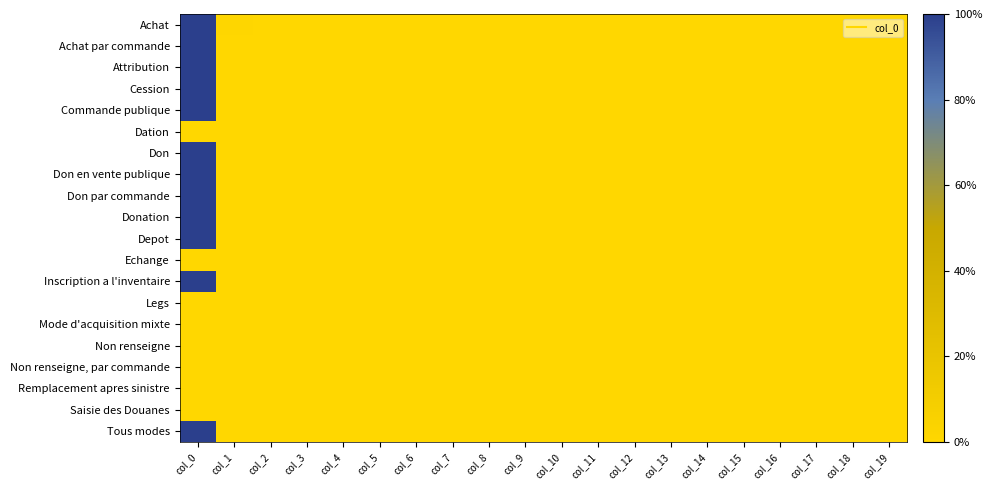

Reading left to right, transcribe all the data shown in this chart.

Achat: col_0=1.0	col_1=0.0	col_2=0.0	col_3=0.0	col_4=0.0	col_5=0.0	col_6=0.0	col_7=0.0	col_8=0.0	col_9=0.0	col_10=0.0	col_11=0.0	col_12=0.0	col_13=0.0	col_14=0.0	col_15=0.0	col_16=0.0	col_17=0.0	col_18=0.0	col_19=0.0
Achat par commande: col_0=1.0	col_1=0.0	col_2=0.0	col_3=0.0	col_4=0.0	col_5=0.0	col_6=0.0	col_7=0.0	col_8=0.0	col_9=0.0	col_10=0.0	col_11=0.0	col_12=0.0	col_13=0.0	col_14=0.0	col_15=0.0	col_16=0.0	col_17=0.0	col_18=0.0	col_19=0.0
Attribution: col_0=1.0	col_1=0.0	col_2=0.0	col_3=0.0	col_4=0.0	col_5=0.0	col_6=0.0	col_7=0.0	col_8=0.0	col_9=0.0	col_10=0.0	col_11=0.0	col_12=0.0	col_13=0.0	col_14=0.0	col_15=0.0	col_16=0.0	col_17=0.0	col_18=0.0	col_19=0.0
Cession: col_0=1.0	col_1=0.0	col_2=0.0	col_3=0.0	col_4=0.0	col_5=0.0	col_6=0.0	col_7=0.0	col_8=0.0	col_9=0.0	col_10=0.0	col_11=0.0	col_12=0.0	col_13=0.0	col_14=0.0	col_15=0.0	col_16=0.0	col_17=0.0	col_18=0.0	col_19=0.0
Commande publique: col_0=1.0	col_1=0.0	col_2=0.0	col_3=0.0	col_4=0.0	col_5=0.0	col_6=0.0	col_7=0.0	col_8=0.0	col_9=0.0	col_10=0.0	col_11=0.0	col_12=0.0	col_13=0.0	col_14=0.0	col_15=0.0	col_16=0.0	col_17=0.0	col_18=0.0	col_19=0.0
Dation: col_0=0.0	col_1=0.0	col_2=0.0	col_3=0.0	col_4=0.0	col_5=0.0	col_6=0.0	col_7=0.0	col_8=0.0	col_9=0.0	col_10=0.0	col_11=0.0	col_12=0.0	col_13=0.0	col_14=0.0	col_15=0.0	col_16=0.0	col_17=0.0	col_18=0.0	col_19=0.0
Don: col_0=1.0	col_1=0.0	col_2=0.0	col_3=0.0	col_4=0.0	col_5=0.0	col_6=0.0	col_7=0.0	col_8=0.0	col_9=0.0	col_10=0.0	col_11=0.0	col_12=0.0	col_13=0.0	col_14=0.0	col_15=0.0	col_16=0.0	col_17=0.0	col_18=0.0	col_19=0.0
Don en vente publique: col_0=1.0	col_1=0.0	col_2=0.0	col_3=0.0	col_4=0.0	col_5=0.0	col_6=0.0	col_7=0.0	col_8=0.0	col_9=0.0	col_10=0.0	col_11=0.0	col_12=0.0	col_13=0.0	col_14=0.0	col_15=0.0	col_16=0.0	col_17=0.0	col_18=0.0	col_19=0.0
Don par commande: col_0=1.0	col_1=0.0	col_2=0.0	col_3=0.0	col_4=0.0	col_5=0.0	col_6=0.0	col_7=0.0	col_8=0.0	col_9=0.0	col_10=0.0	col_11=0.0	col_12=0.0	col_13=0.0	col_14=0.0	col_15=0.0	col_16=0.0	col_17=0.0	col_18=0.0	col_19=0.0
Donation: col_0=1.0	col_1=0.0	col_2=0.0	col_3=0.0	col_4=0.0	col_5=0.0	col_6=0.0	col_7=0.0	col_8=0.0	col_9=0.0	col_10=0.0	col_11=0.0	col_12=0.0	col_13=0.0	col_14=0.0	col_15=0.0	col_16=0.0	col_17=0.0	col_18=0.0	col_19=0.0
Depot: col_0=1.0	col_1=0.0	col_2=0.0	col_3=0.0	col_4=0.0	col_5=0.0	col_6=0.0	col_7=0.0	col_8=0.0	col_9=0.0	col_10=0.0	col_11=0.0	col_12=0.0	col_13=0.0	col_14=0.0	col_15=0.0	col_16=0.0	col_17=0.0	col_18=0.0	col_19=0.0
Echange: col_0=0.0	col_1=0.0	col_2=0.0	col_3=0.0	col_4=0.0	col_5=0.0	col_6=0.0	col_7=0.0	col_8=0.0	col_9=0.0	col_10=0.0	col_11=0.0	col_12=0.0	col_13=0.0	col_14=0.0	col_15=0.0	col_16=0.0	col_17=0.0	col_18=0.0	col_19=0.0
Inscription a l'inventaire: col_0=1.0	col_1=0.0	col_2=0.0	col_3=0.0	col_4=0.0	col_5=0.0	col_6=0.0	col_7=0.0	col_8=0.0	col_9=0.0	col_10=0.0	col_11=0.0	col_12=0.0	col_13=0.0	col_14=0.0	col_15=0.0	col_16=0.0	col_17=0.0	col_18=0.0	col_19=0.0
Legs: col_0=0.0	col_1=0.0	col_2=0.0	col_3=0.0	col_4=0.0	col_5=0.0	col_6=0.0	col_7=0.0	col_8=0.0	col_9=0.0	col_10=0.0	col_11=0.0	col_12=0.0	col_13=0.0	col_14=0.0	col_15=0.0	col_16=0.0	col_17=0.0	col_18=0.0	col_19=0.0
Mode d'acquisition mixte: col_0=0.0	col_1=0.0	col_2=0.0	col_3=0.0	col_4=0.0	col_5=0.0	col_6=0.0	col_7=0.0	col_8=0.0	col_9=0.0	col_10=0.0	col_11=0.0	col_12=0.0	col_13=0.0	col_14=0.0	col_15=0.0	col_16=0.0	col_17=0.0	col_18=0.0	col_19=0.0
Non renseigne: col_0=0.0	col_1=0.0	col_2=0.0	col_3=0.0	col_4=0.0	col_5=0.0	col_6=0.0	col_7=0.0	col_8=0.0	col_9=0.0	col_10=0.0	col_11=0.0	col_12=0.0	col_13=0.0	col_14=0.0	col_15=0.0	col_16=0.0	col_17=0.0	col_18=0.0	col_19=0.0
Non renseigne, par commande: col_0=0.0	col_1=0.0	col_2=0.0	col_3=0.0	col_4=0.0	col_5=0.0	col_6=0.0	col_7=0.0	col_8=0.0	col_9=0.0	col_10=0.0	col_11=0.0	col_12=0.0	col_13=0.0	col_14=0.0	col_15=0.0	col_16=0.0	col_17=0.0	col_18=0.0	col_19=0.0
Remplacement apres sinistre: col_0=0.0	col_1=0.0	col_2=0.0	col_3=0.0	col_4=0.0	col_5=0.0	col_6=0.0	col_7=0.0	col_8=0.0	col_9=0.0	col_10=0.0	col_11=0.0	col_12=0.0	col_13=0.0	col_14=0.0	col_15=0.0	col_16=0.0	col_17=0.0	col_18=0.0	col_19=0.0
Saisie des Douanes: col_0=0.0	col_1=0.0	col_2=0.0	col_3=0.0	col_4=0.0	col_5=0.0	col_6=0.0	col_7=0.0	col_8=0.0	col_9=0.0	col_10=0.0	col_11=0.0	col_12=0.0	col_13=0.0	col_14=0.0	col_15=0.0	col_16=0.0	col_17=0.0	col_18=0.0	col_19=0.0
Tous modes: col_0=1.0	col_1=0.0	col_2=0.0	col_3=0.0	col_4=0.0	col_5=0.0	col_6=0.0	col_7=0.0	col_8=0.0	col_9=0.0	col_10=0.0	col_11=0.0	col_12=0.0	col_13=0.0	col_14=0.0	col_15=0.0	col_16=0.0	col_17=0.0	col_18=0.0	col_19=0.0